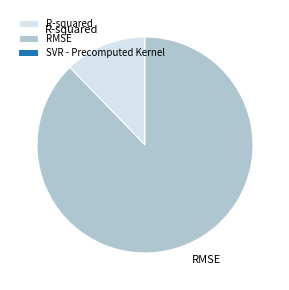

How many segments does this pie chart have?

2